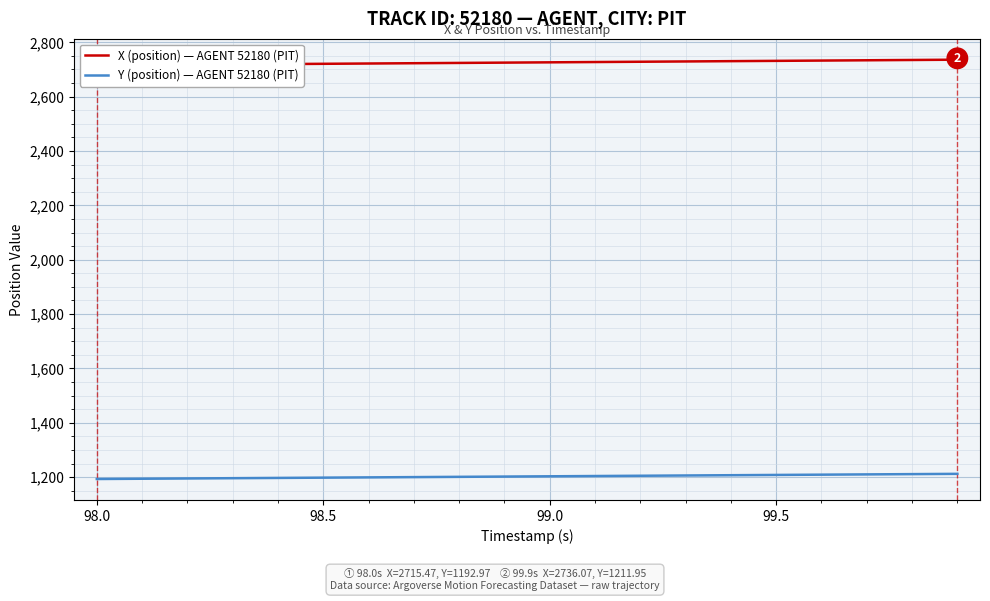

What is the sum of all Y (position) — AGENT 52180 (PIT) values?

24049.0